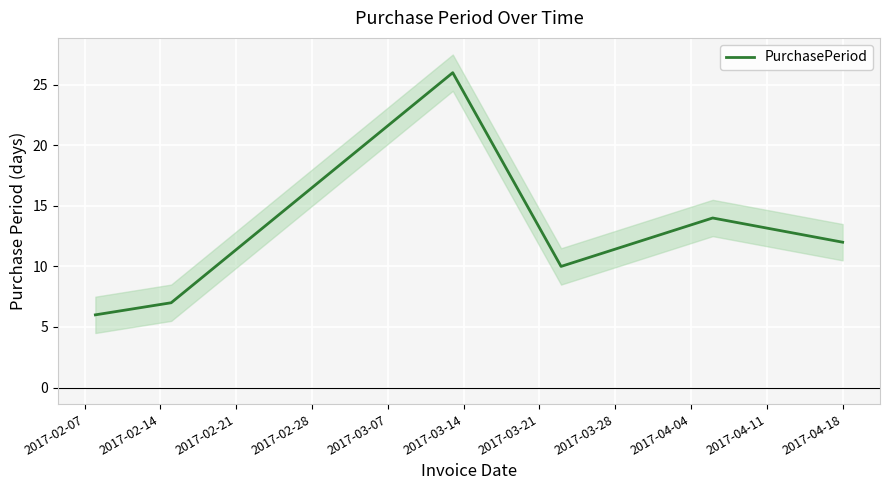

How many data points does each series have?

6